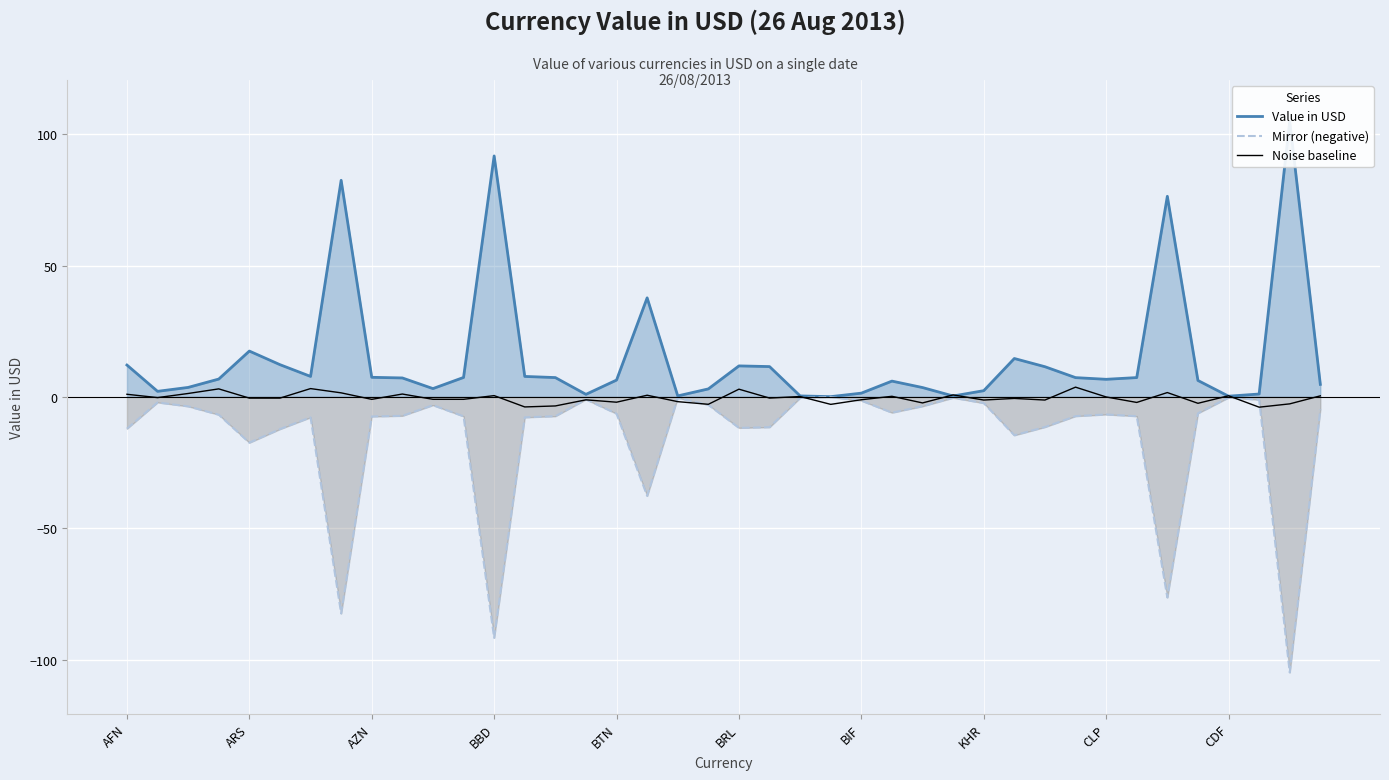

What is the value of the Mirror (negative) point at the 2nd from the left?

-2.1